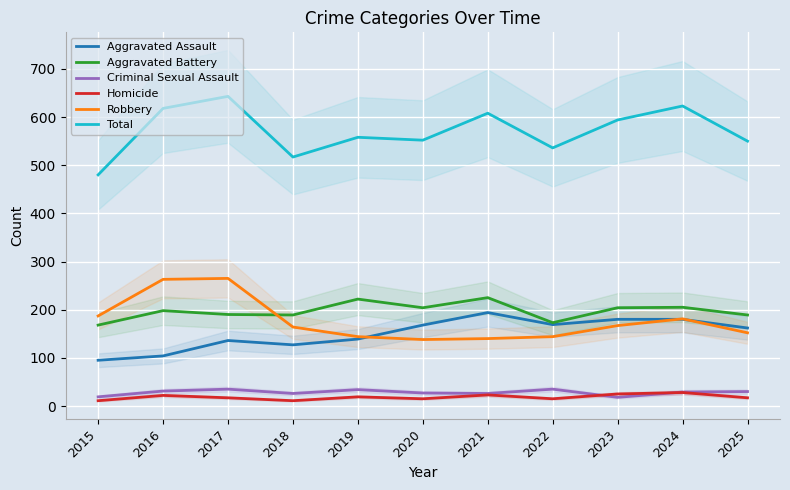

True or false: Robbery and Homicide cross at least once.

False